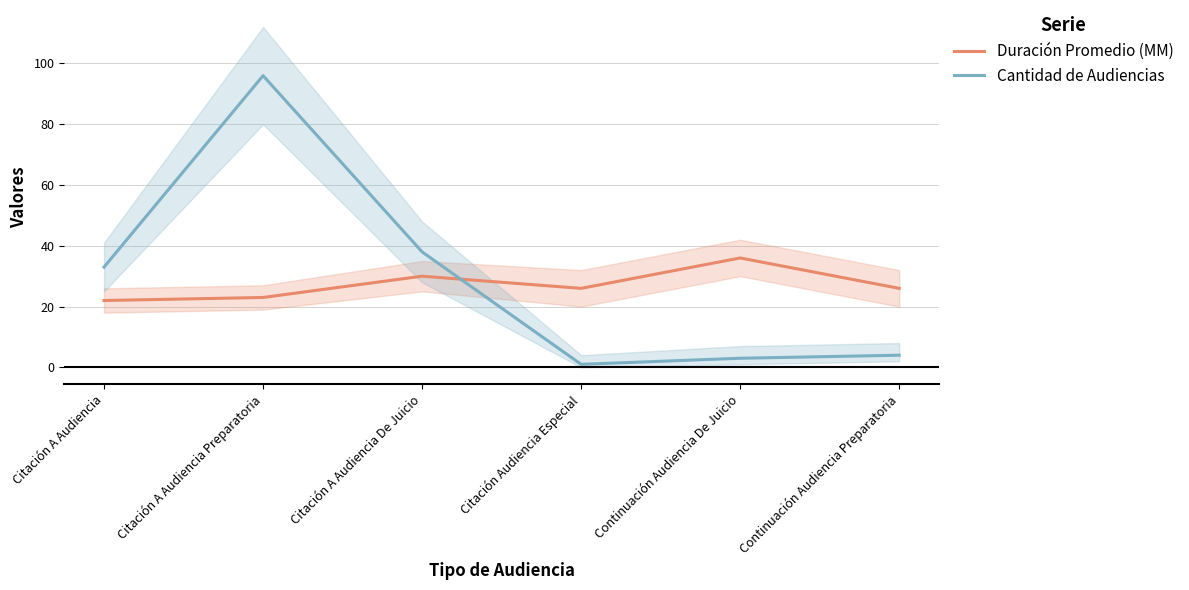

Rank the series by their average value, from highest to lowest.

Cantidad de Audiencias, Duración Promedio (MM)